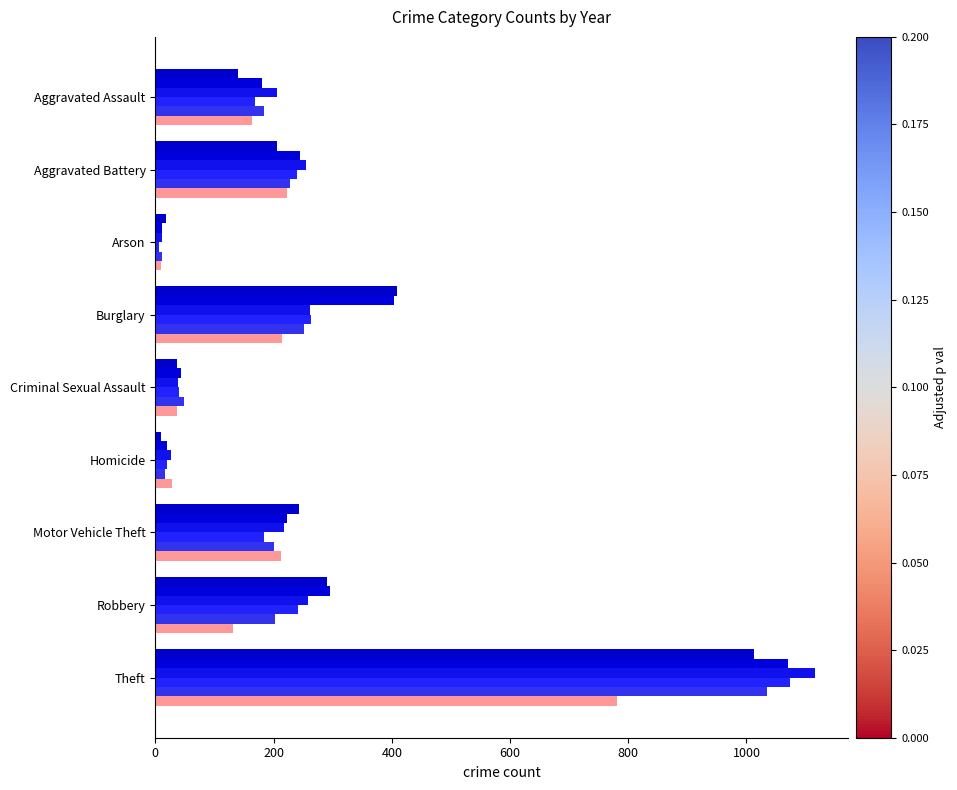

True or false: 2019 has a value of 12 at Arson.

True